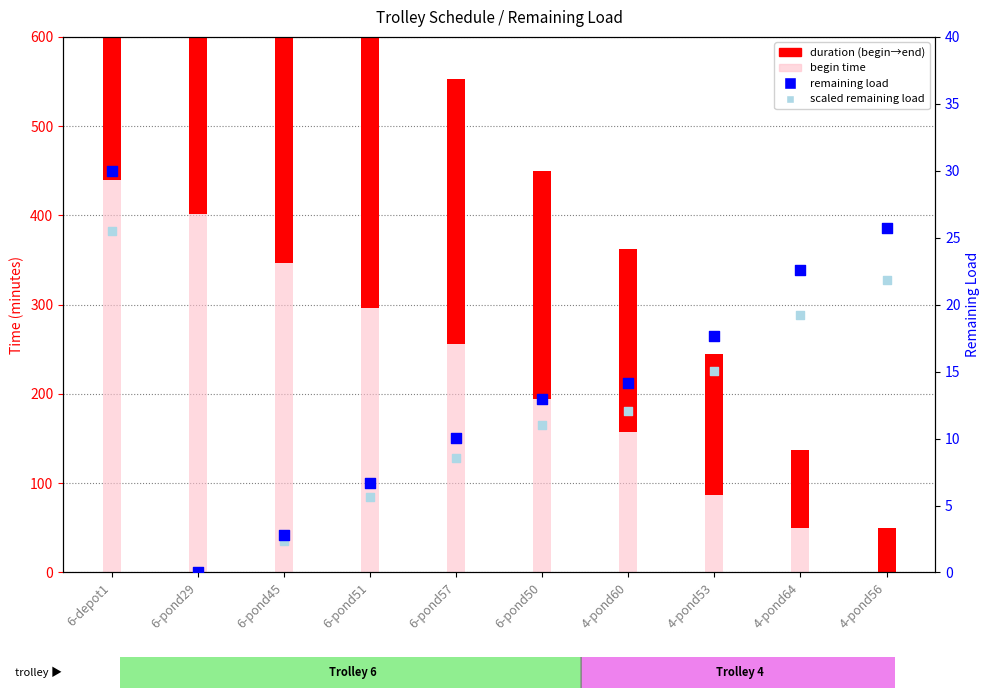

At how many categories does at least one series exceed 179?

7